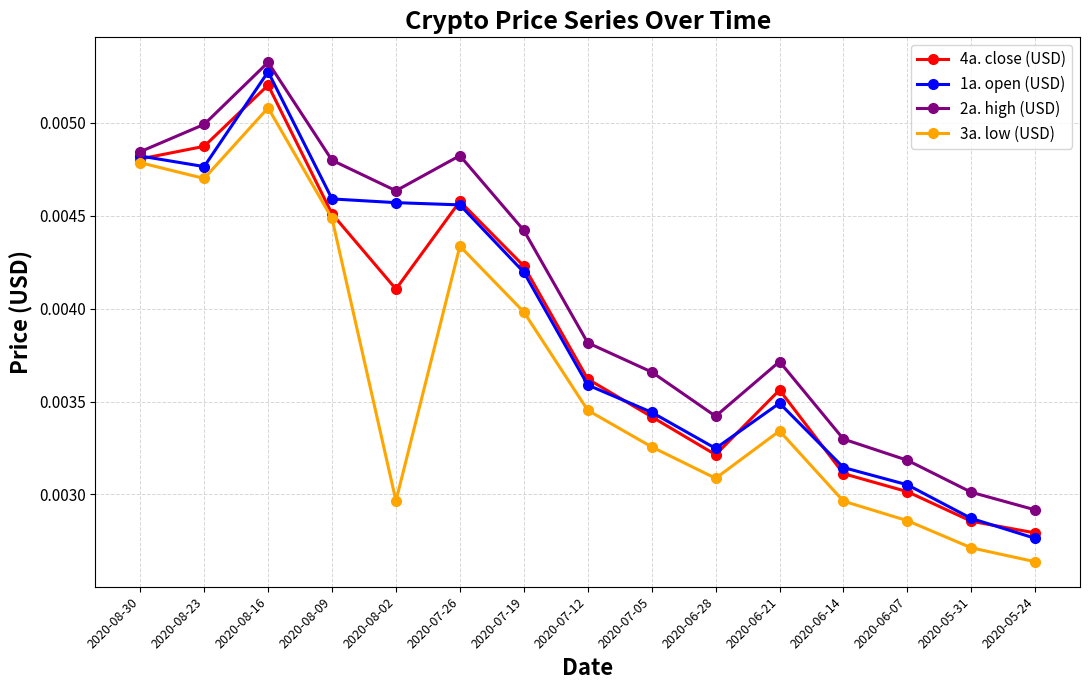

Where is 1a. open (USD) nearest to the value 0?

2020-05-24